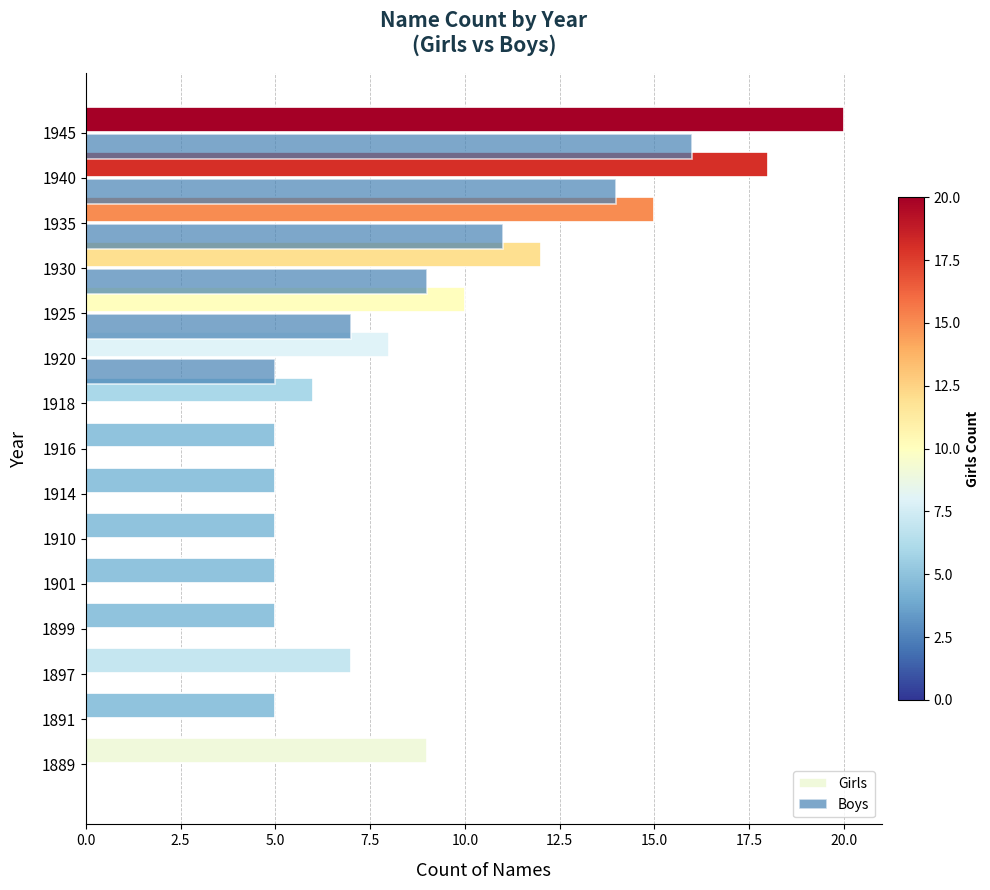

At which category is the sum across all series the highest?

1945